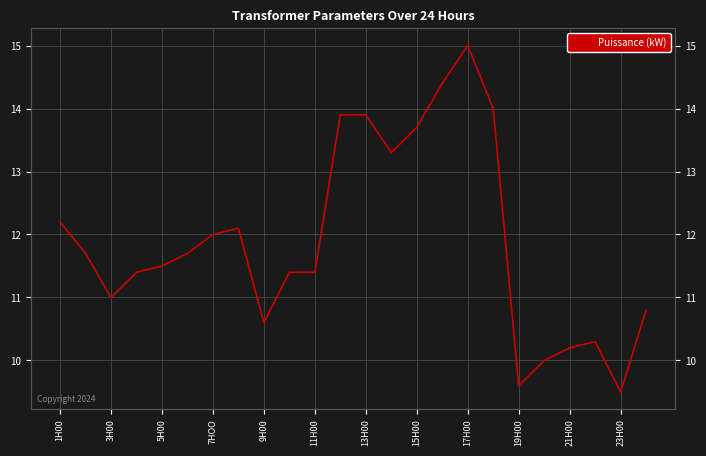

What is the smallest value displayed?

9.5